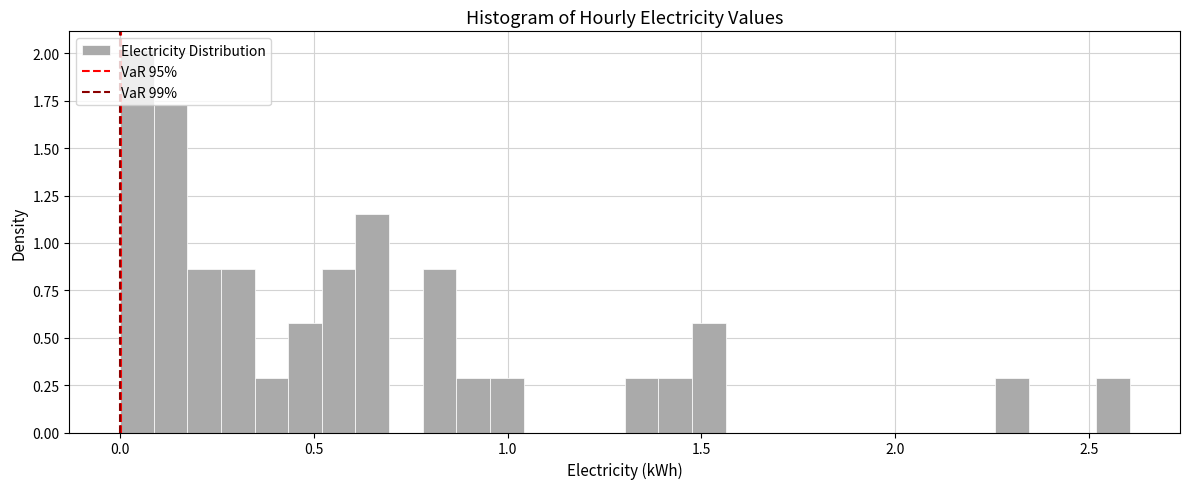

Around what value on the x-axis is the tallest bar? Give the approximate position of its centre, as read against the axis.

0.05